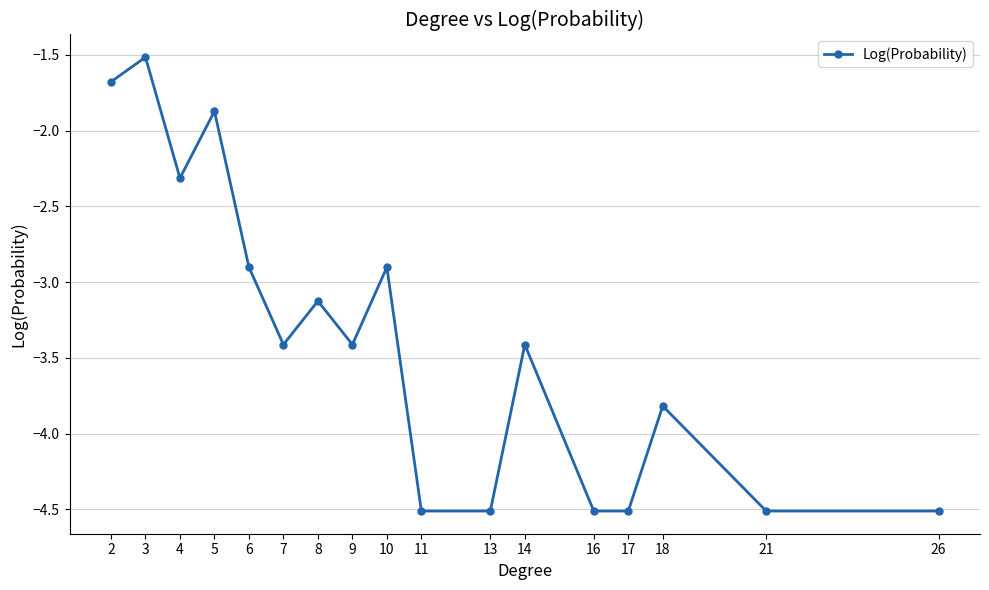

At which category does the data reach its first local peak?

3